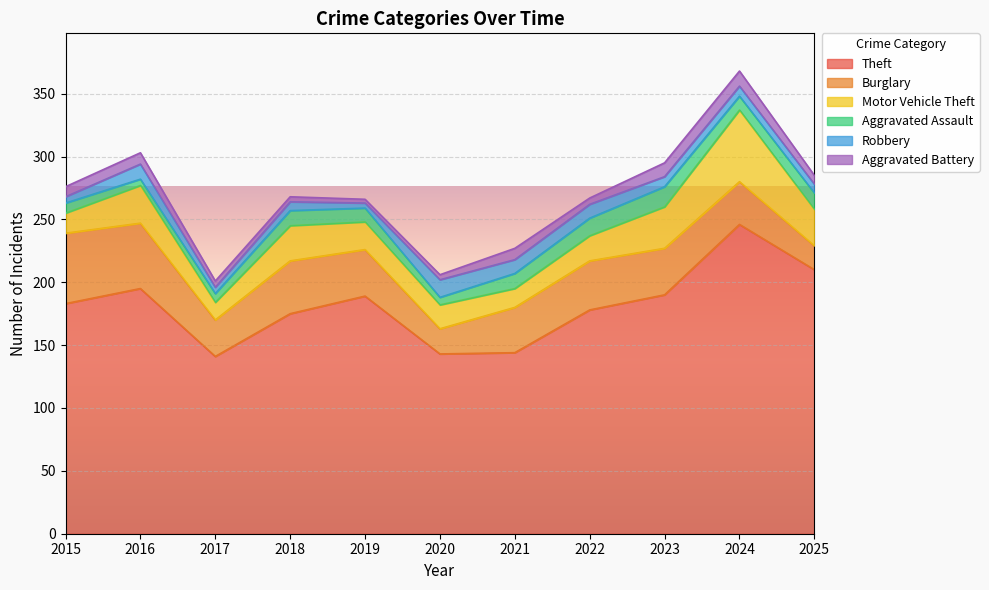

At 2025, list the series in order from smallest to largest.

Robbery, Aggravated Battery, Aggravated Assault, Burglary, Motor Vehicle Theft, Theft